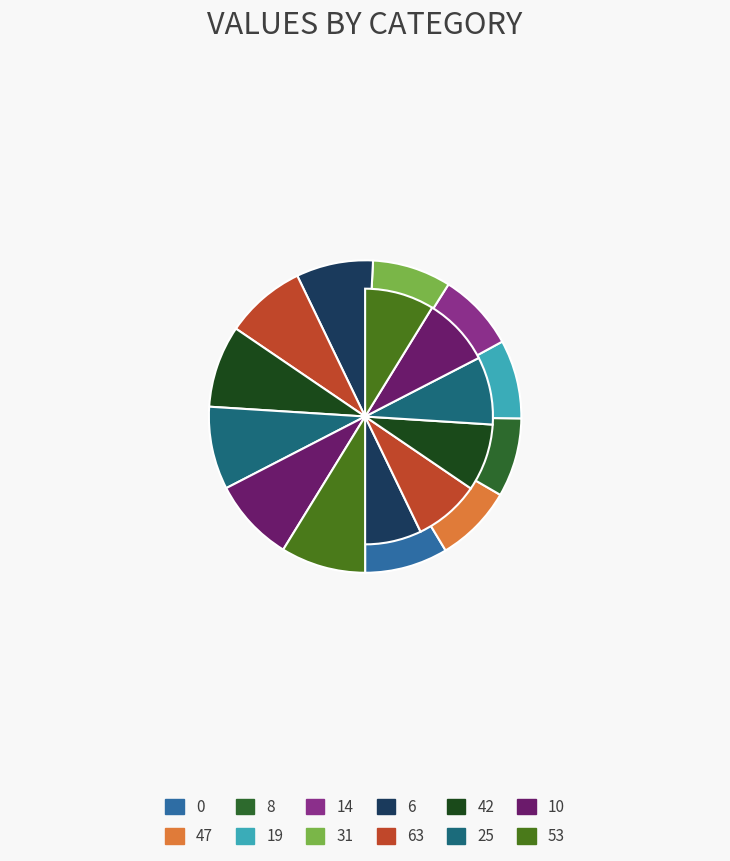

How much of the chart is everything except 63?

91.7%